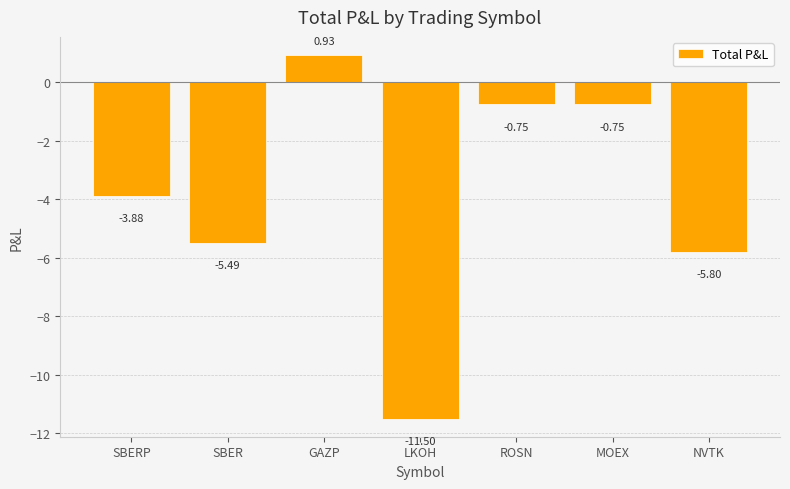

Are the bars grouped side by side (vs. stacked)?

No